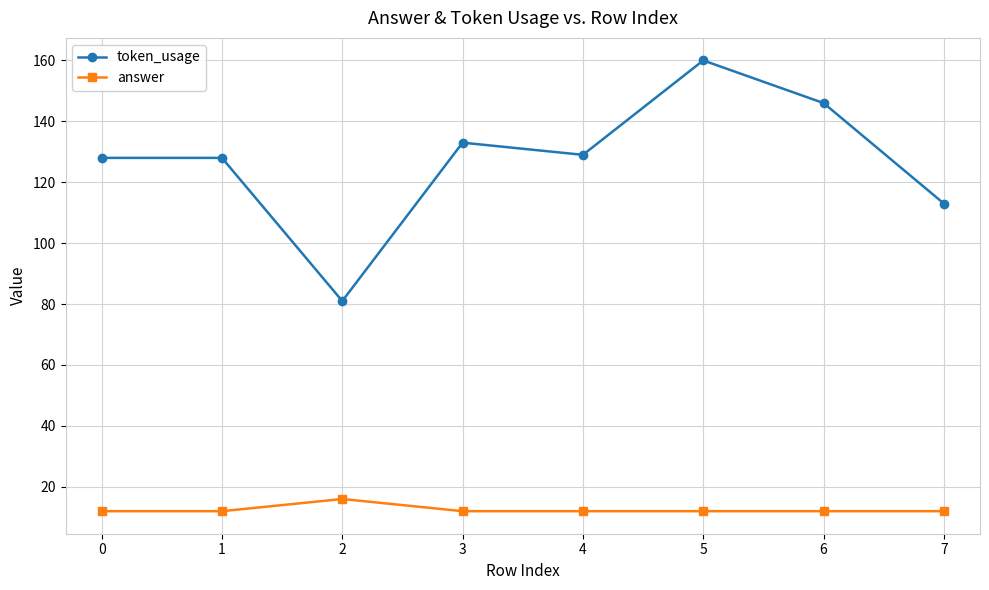

What is the sum of the answer values at 1 and 2?

28